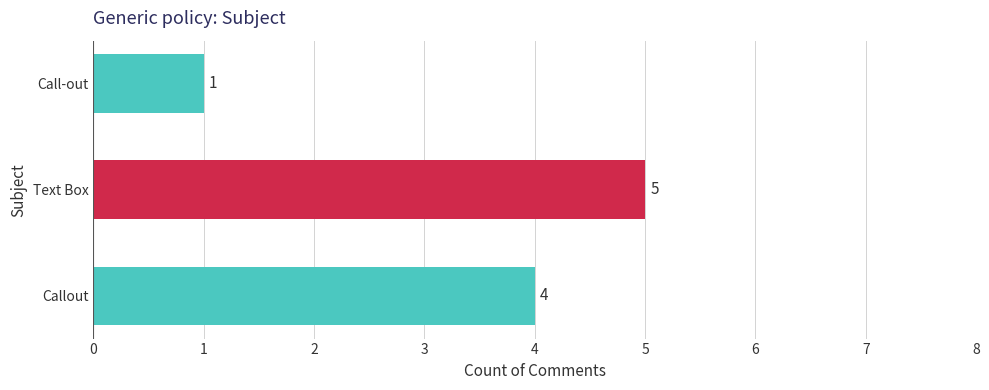

Reading bottom to top, what are all the values shown in this chart?

Callout=4	Text Box=5	Call-out=1